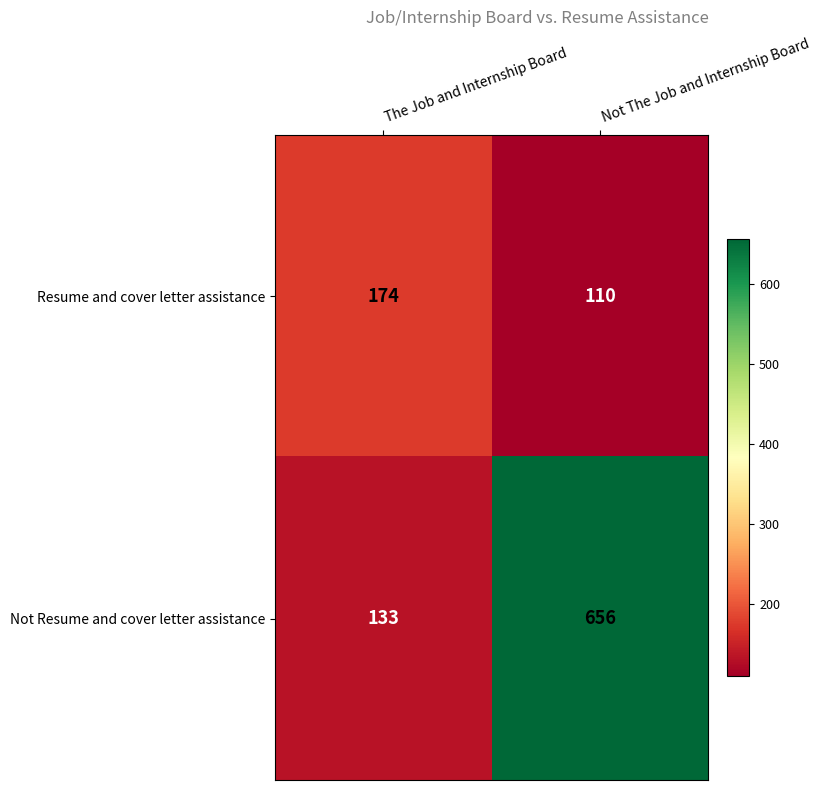

What is the sum of the Not Resume and cover letter assistance values at The Job and Internship Board and Not The Job and Internship Board?

789